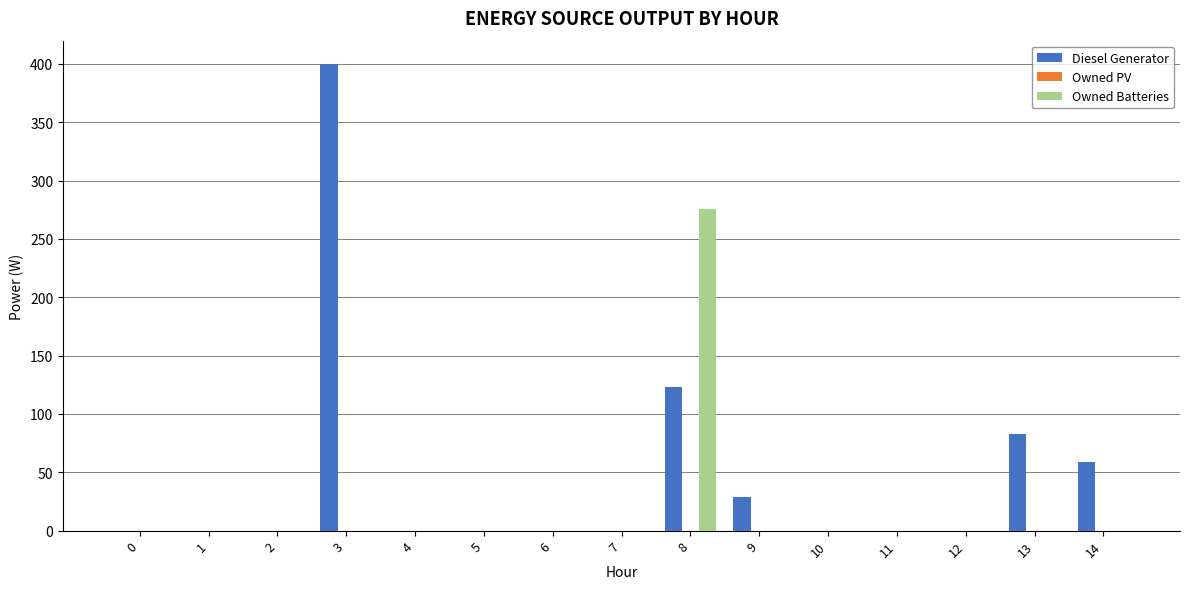

What is the average value of the Owned Batteries series?

18